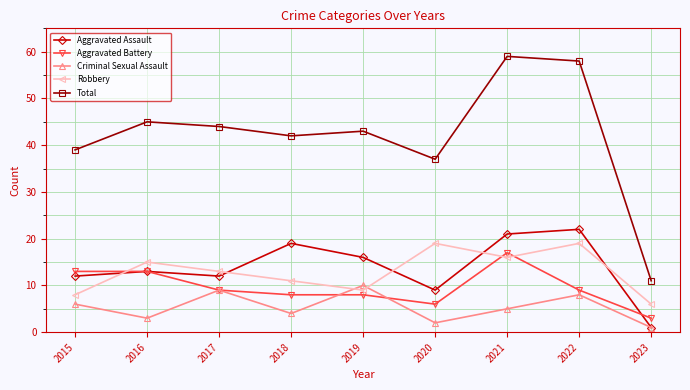

Which series has the largest total across all categories?

Total